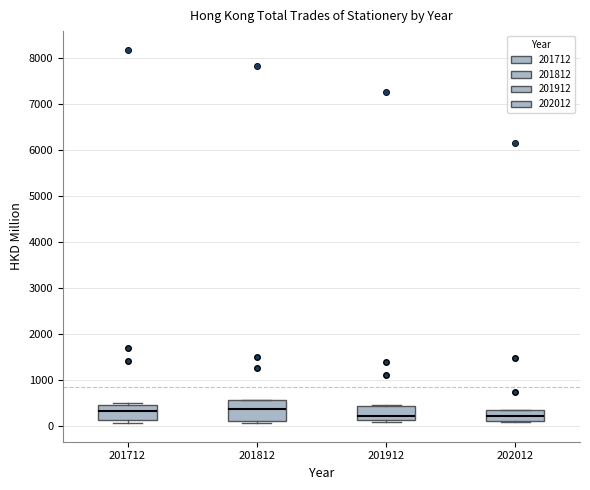

Reading left to right, transcribe this box plot: for each box, give where its median line is, the range the box spans, and where its two whiskers end, as read against the y-axis. The values are not printed on the chart, so give them approximately, as read against the axis.

201712: median 300, box 100 to 500, whiskers 100 (just below the box's lower edge) to 500 (just above the box's upper edge)
201812: median 400, box 100 to 600, whiskers 100 (just below the box's lower edge) to 600
201912: median 200, box 100 to 400, whiskers 100 (just below the box's lower edge) to 500
202012: median 200, box 100 to 400, whiskers 100 to 400